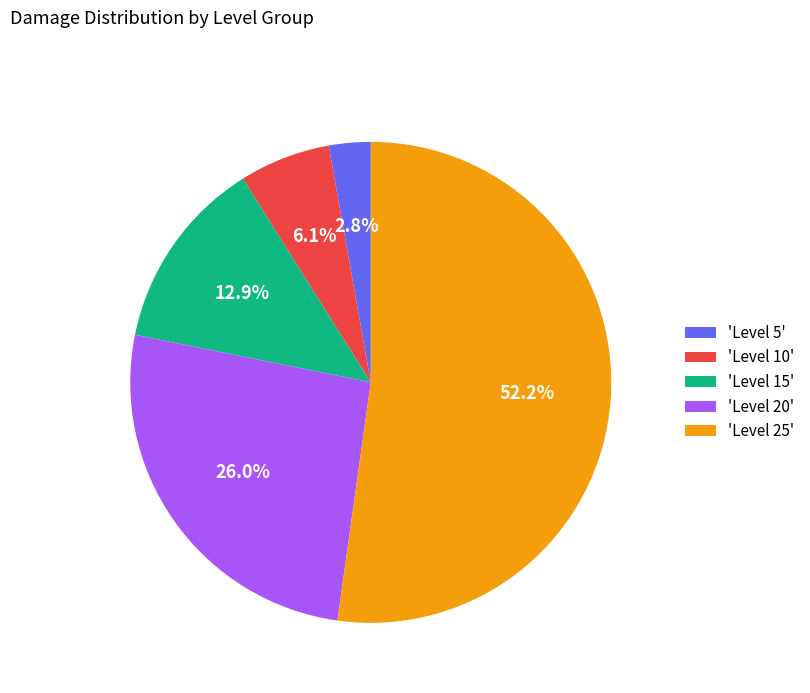

What percentage is NOT represented by 'Level 10'?

93.9%